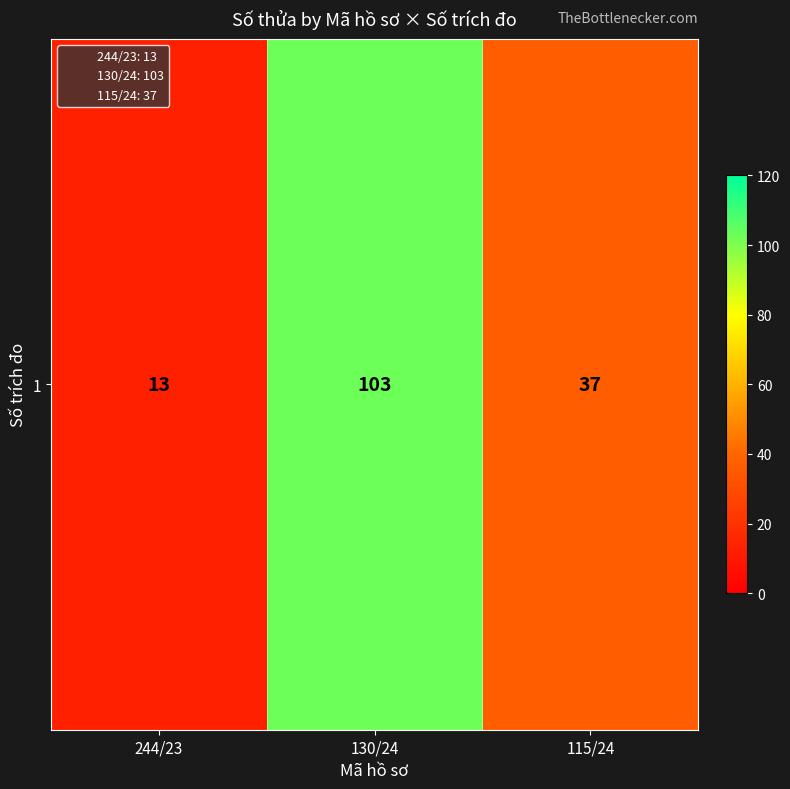

Reading left to right, list all the values displayed in this chart.

13	103	37